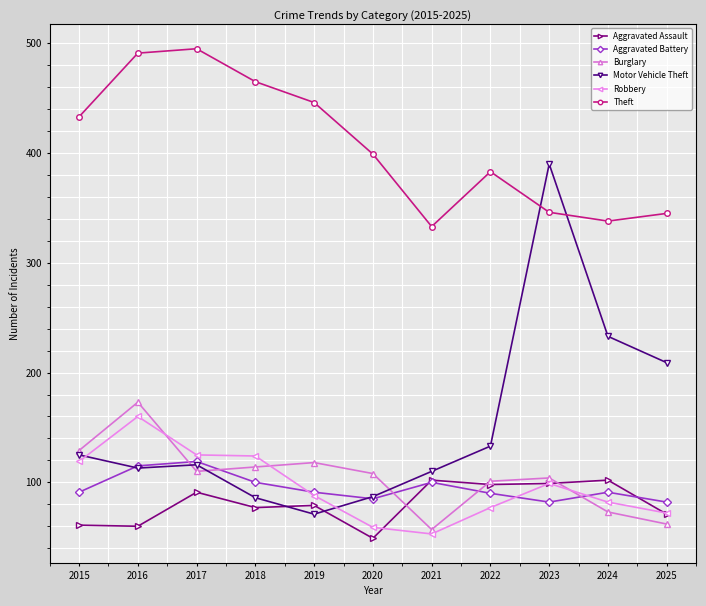

True or false: Aggravated Battery has more than 0 points higher than both neighbors.

True